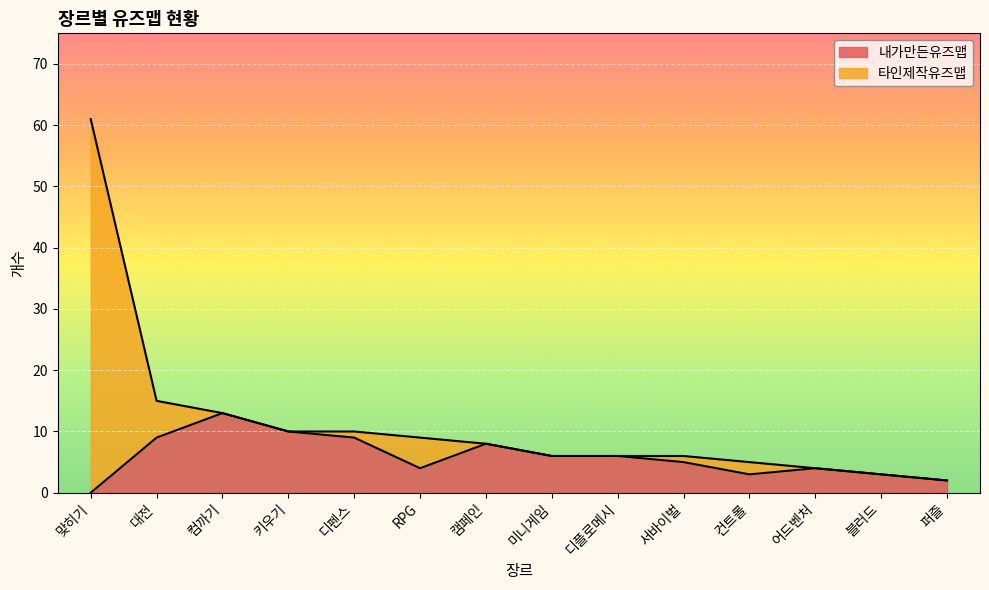

List the labels in order of value, smallest first.

맞히기, 퍼즐, 컨트롤, 블러드, RPG, 어드벤처, 서바이벌, 미니게임, 디플로메시, 캠페인, 대전, 디펜스, 키우기, 컴까기